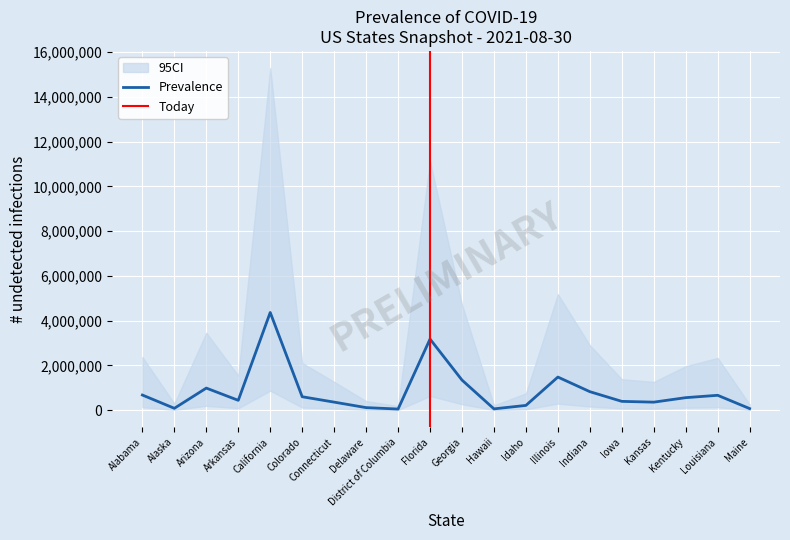

The value of Prevalence at Florida is 3179270. True or false?

True